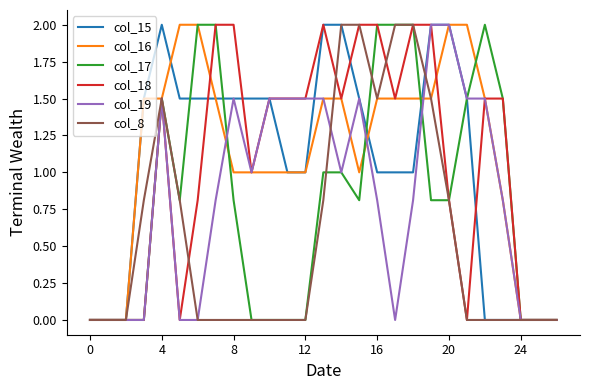

What is the maximum value for col_16?

2.0